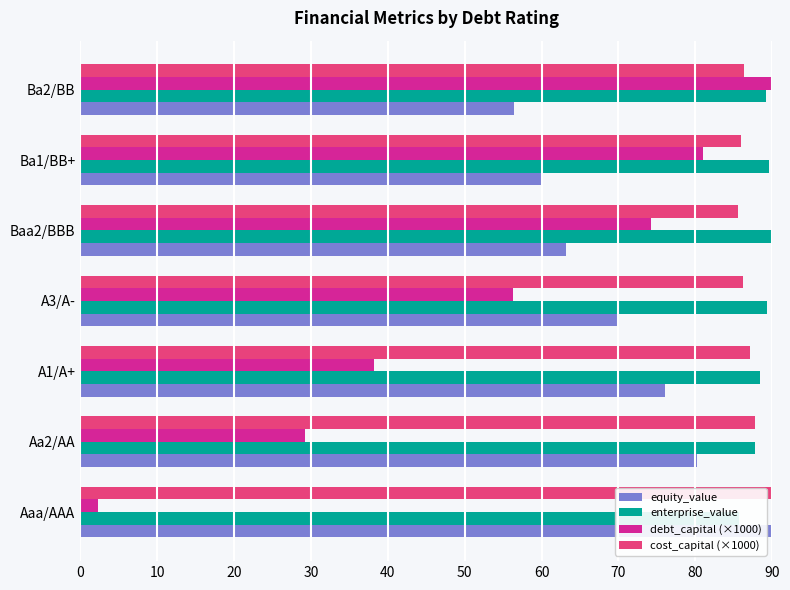

What is the spread (max minus min) of values at Aaa/AAA?

87.8